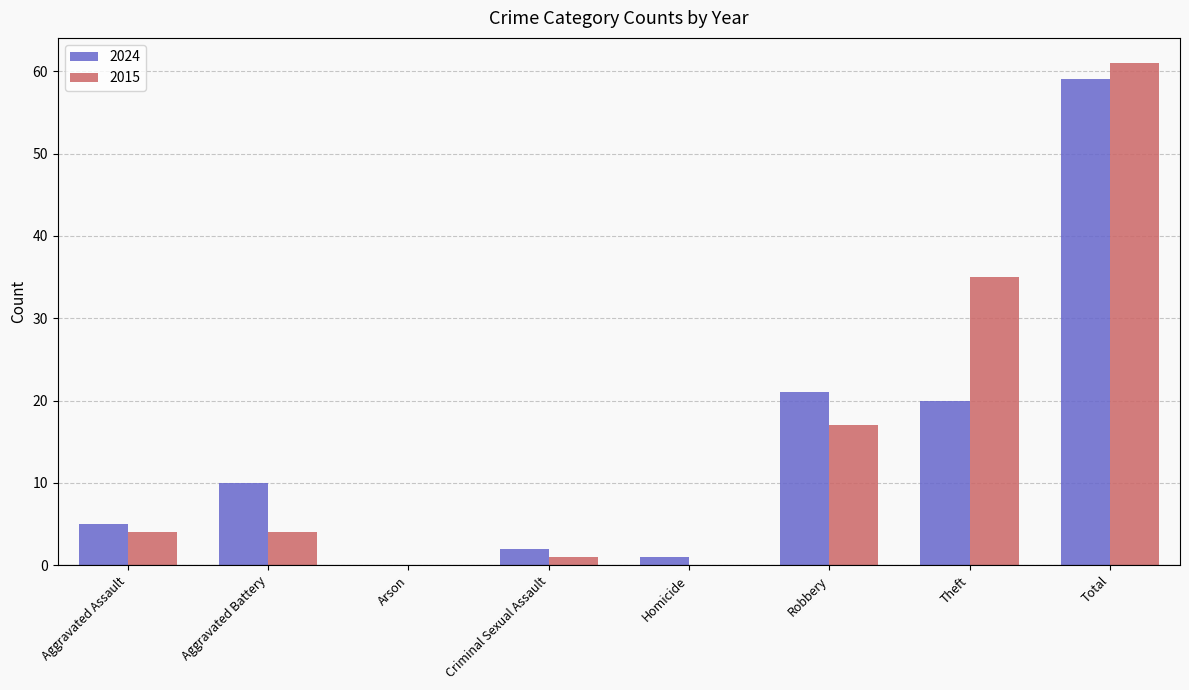

Which series changed the most between Robbery and Theft?

2015